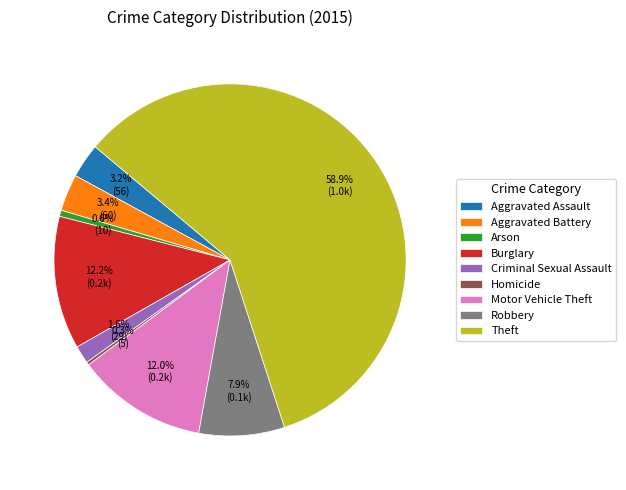

What is the total percentage of Aggravated Battery and Motor Vehicle Theft?

15.4%